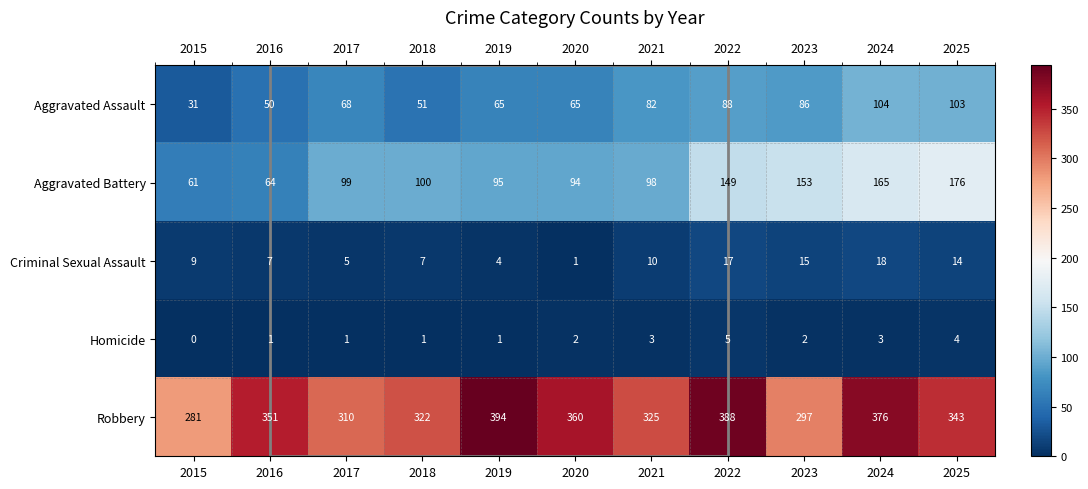

What is the spread (max minus min) of values at 2015?

281